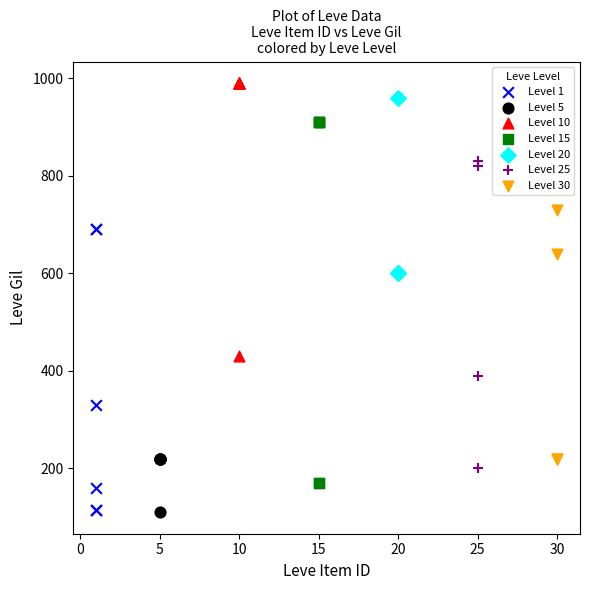

Which series has the largest Y range (max minus min)?

Level 15